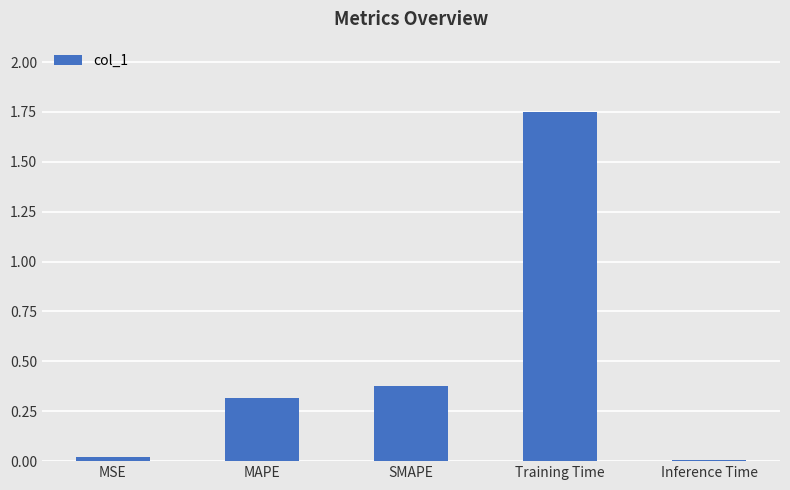

What is the value of the 2nd bar from the left?

0.3